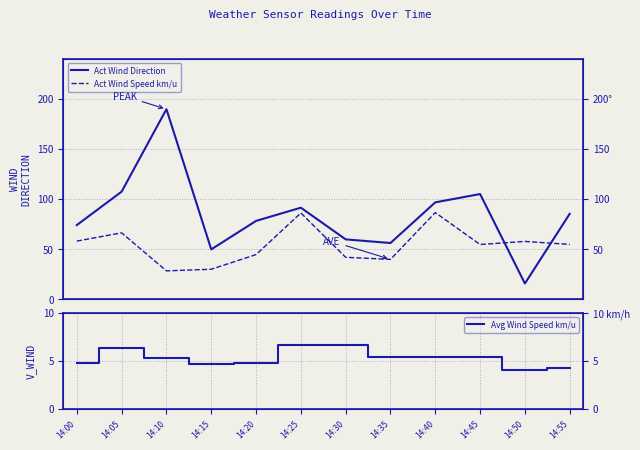

Between 14:20 and 14:30, which series saw the biggest shift?

Act Wind Direction